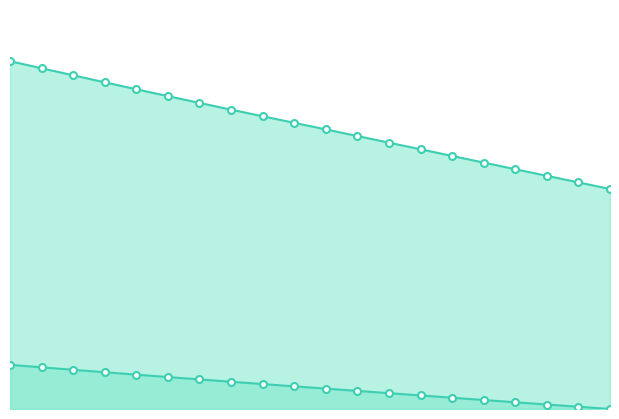

What is the value of the Y point at the 6th from the left?

2.2